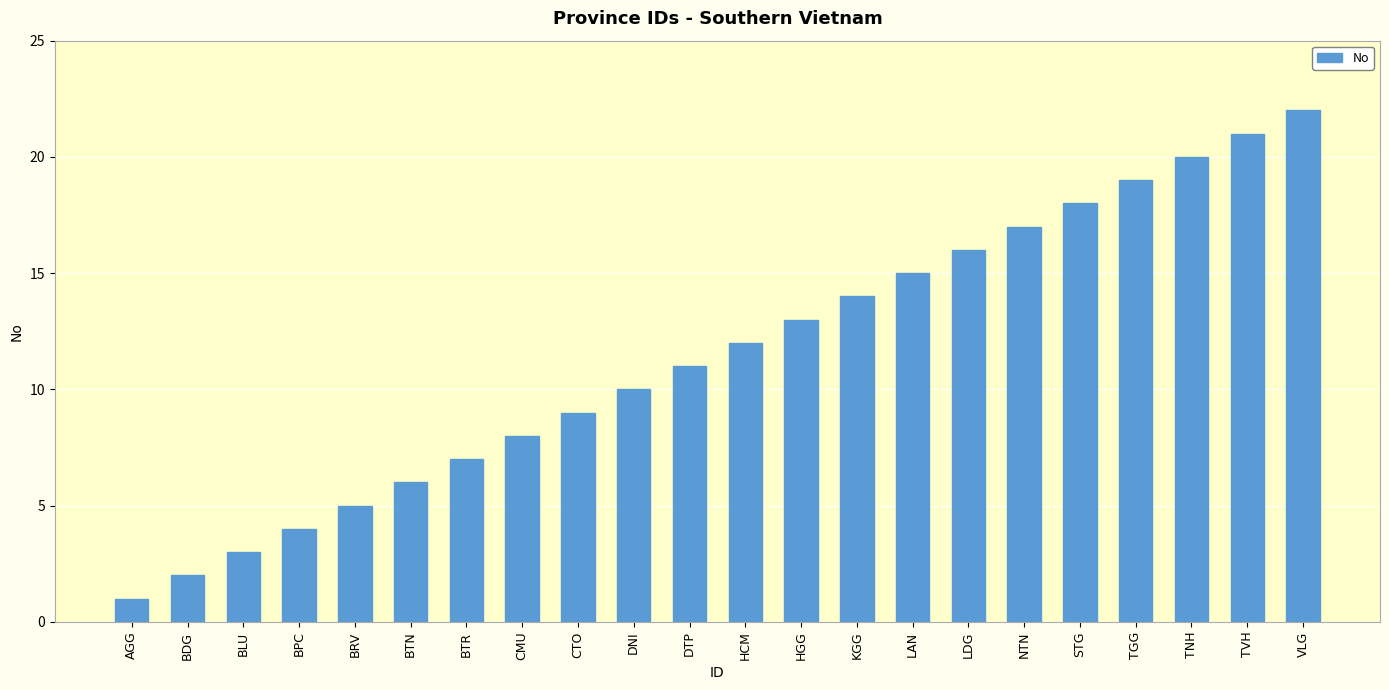

Reading left to right, transcribe all the data shown in this chart.

AGG=1	BDG=2	BLU=3	BPC=4	BRV=5	BTN=6	BTR=7	CMU=8	CTO=9	DNI=10	DTP=11	HCM=12	HGG=13	KGG=14	LAN=15	LDG=16	NTN=17	STG=18	TGG=19	TNH=20	TVH=21	VLG=22